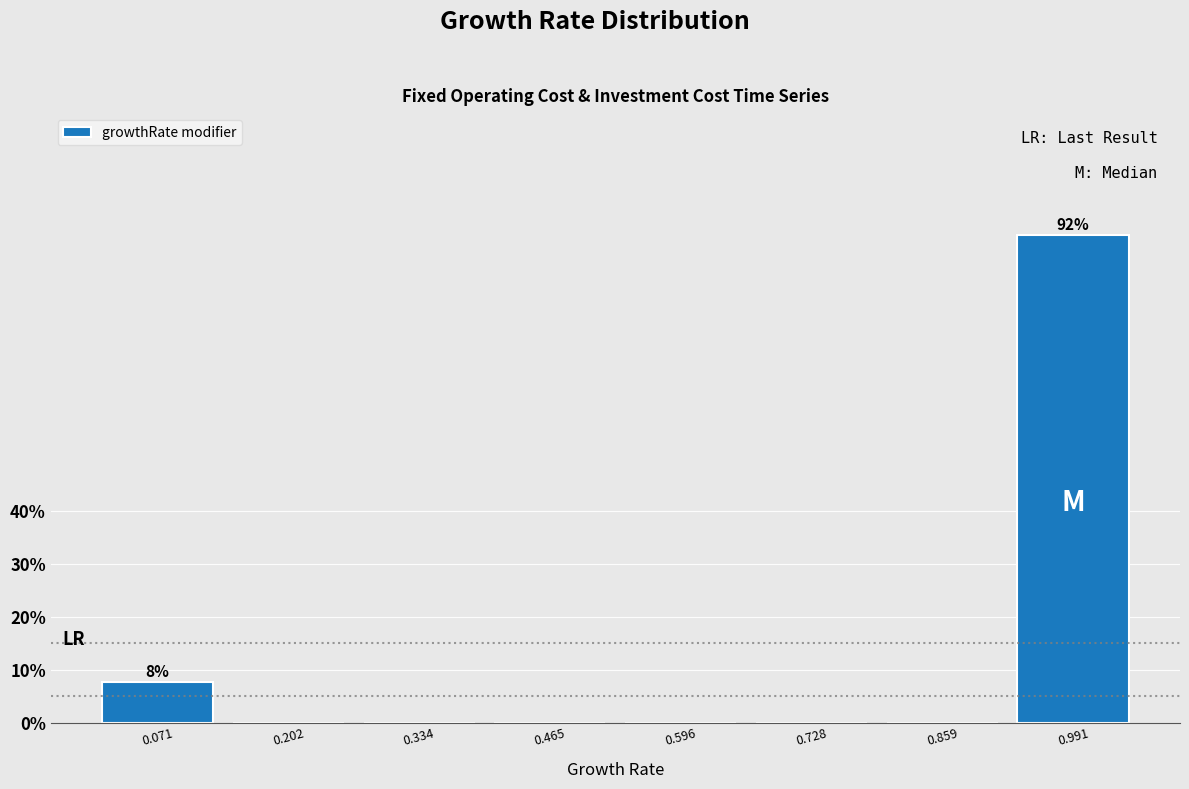

Reading left to right, what are all the values shown in this chart?

0.071=7.7	0.202=0.0	0.334=0.0	0.465=0.0	0.596=0.0	0.728=0.0	0.859=0.0	0.991=92.3